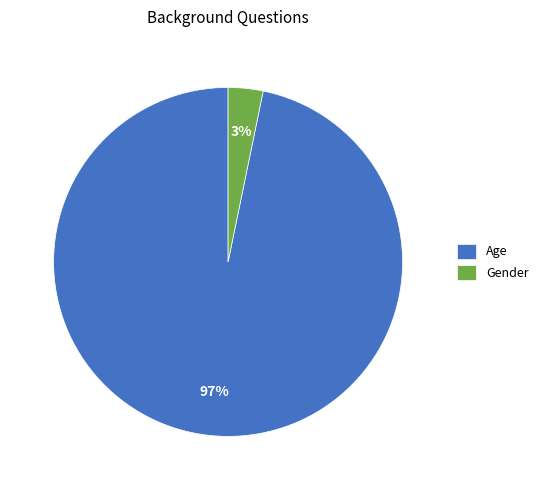

Between Gender and Age, which is larger?

Age